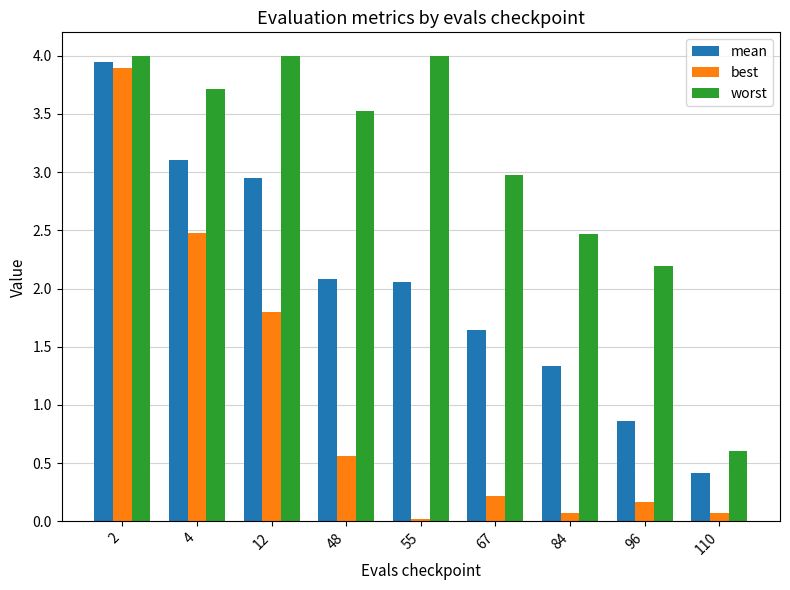

Which series has the largest total across all categories?

worst